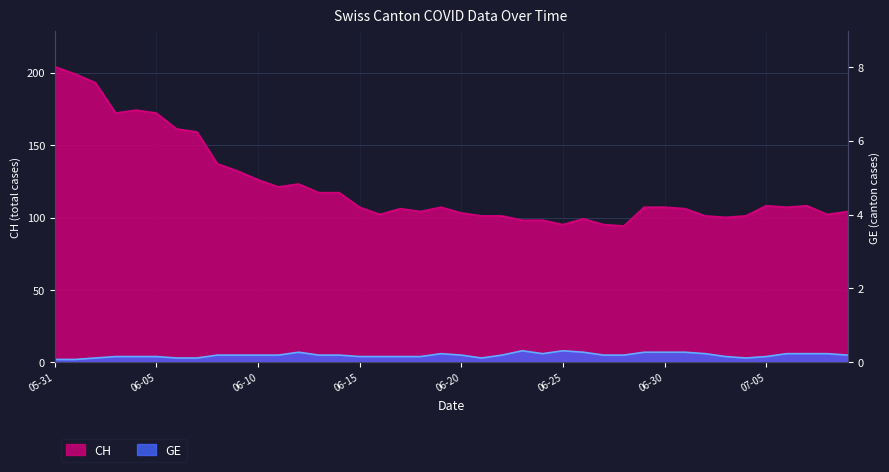

List the labels in order of CH value, smallest first.

2020-06-28, 2020-06-25, 2020-06-27, 2020-06-23, 2020-06-24, 2020-06-26, 2020-07-03, 2020-06-21, 2020-06-22, 2020-07-02, 2020-07-04, 2020-06-16, 2020-07-08, 2020-06-20, 2020-06-18, 2020-07-09, 2020-06-17, 2020-07-01, 2020-06-15, 2020-06-19, 2020-06-29, 2020-06-30, 2020-07-06, 2020-07-05, 2020-07-07, 2020-06-13, 2020-06-14, 2020-06-11, 2020-06-12, 2020-06-10, 2020-06-09, 2020-06-08, 2020-06-07, 2020-06-06, 2020-06-03, 2020-06-05, 2020-06-04, 2020-06-02, 2020-06-01, 2020-05-31